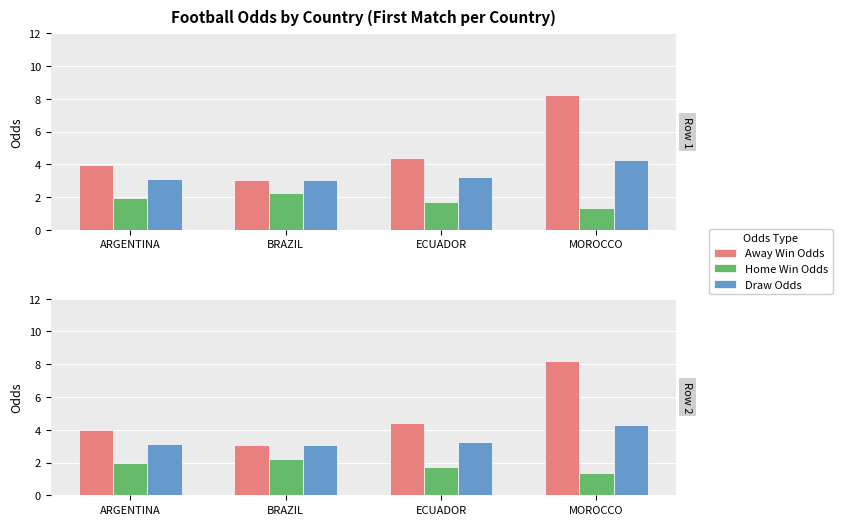

List the labels in order of Draw Odds value, largest first.

MOROCCO, ECUADOR, ARGENTINA, BRAZIL